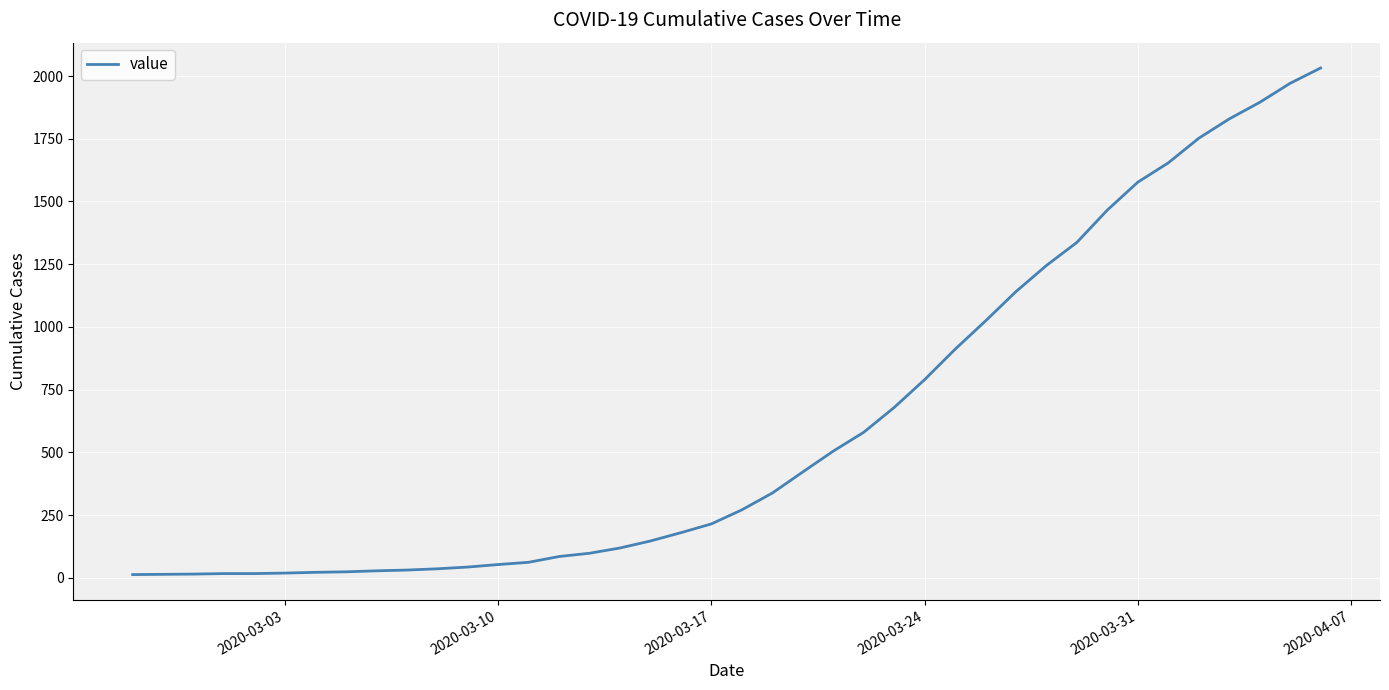

What is the maximum value shown in the chart?

2032